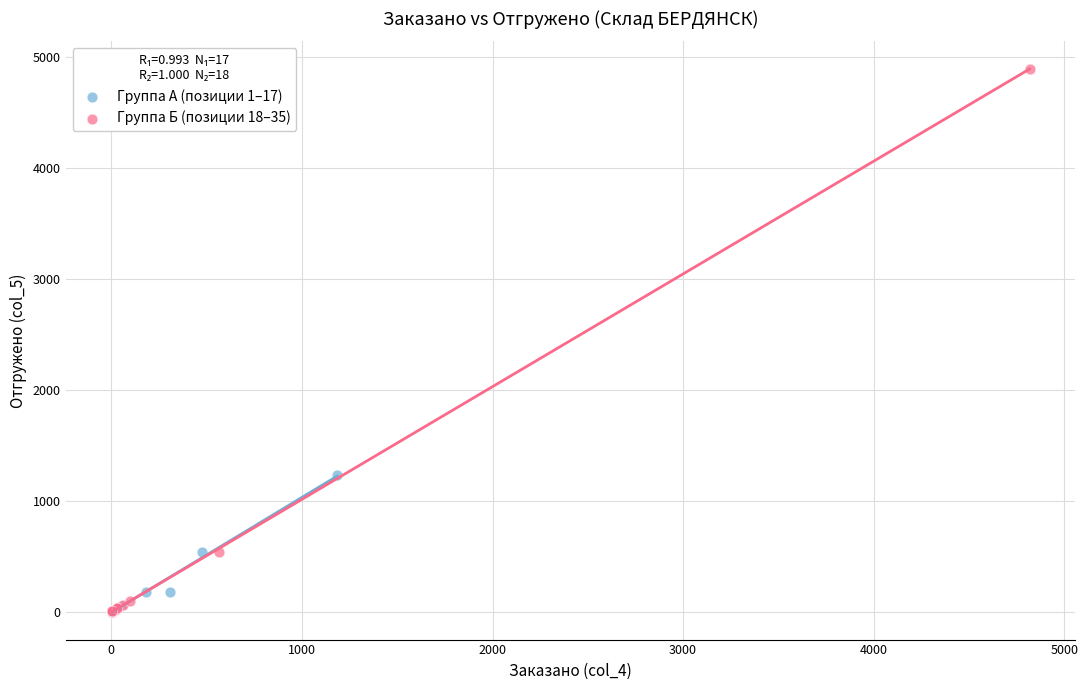

Which series has the widest spread of Y values?

Группа Б (позиции 18–35)